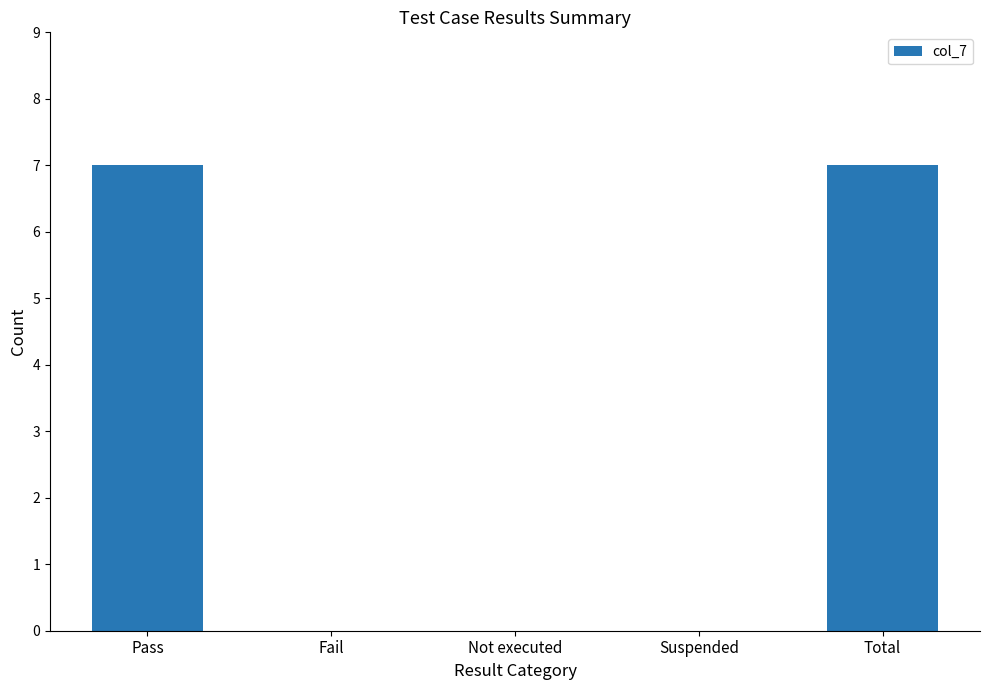

How many categories are shown in the chart?

5